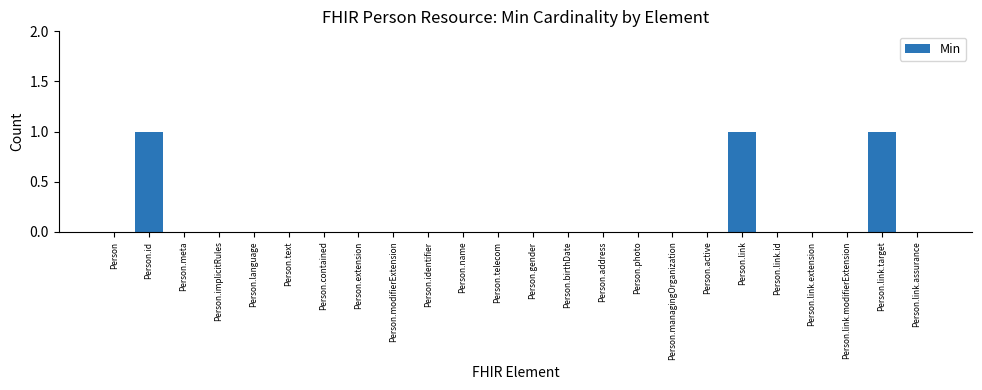

Between Person.id and Person.meta, which is larger?

Person.id